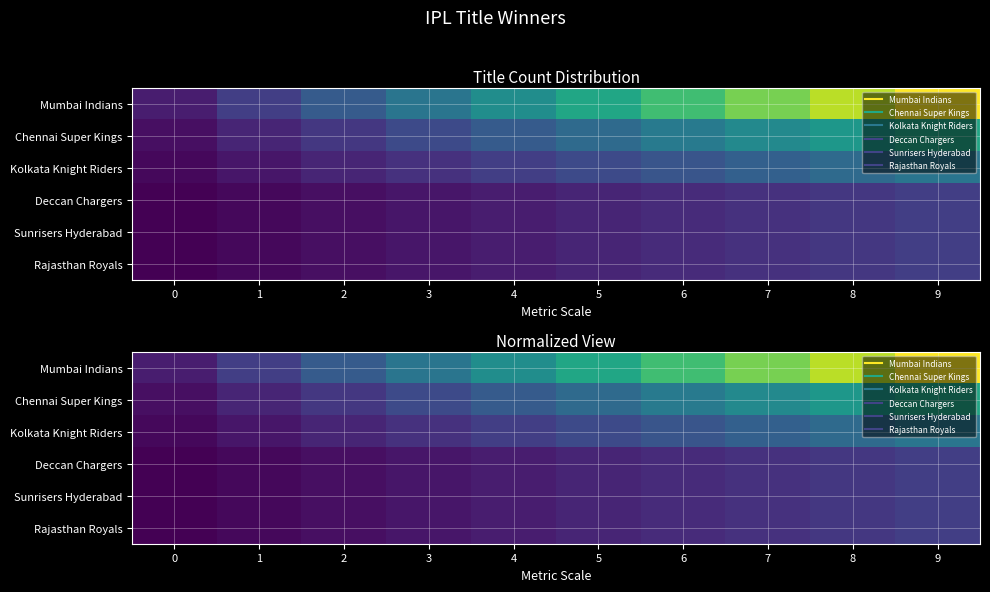

The Kolkata Knight Riders series shows 0.4 at 7. True or false?

False